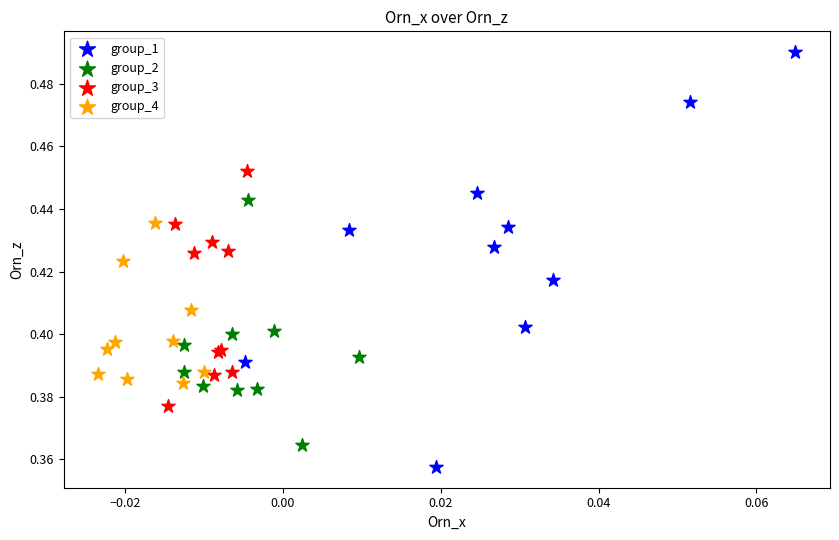

Which series has the largest Y range (max minus min)?

group_1